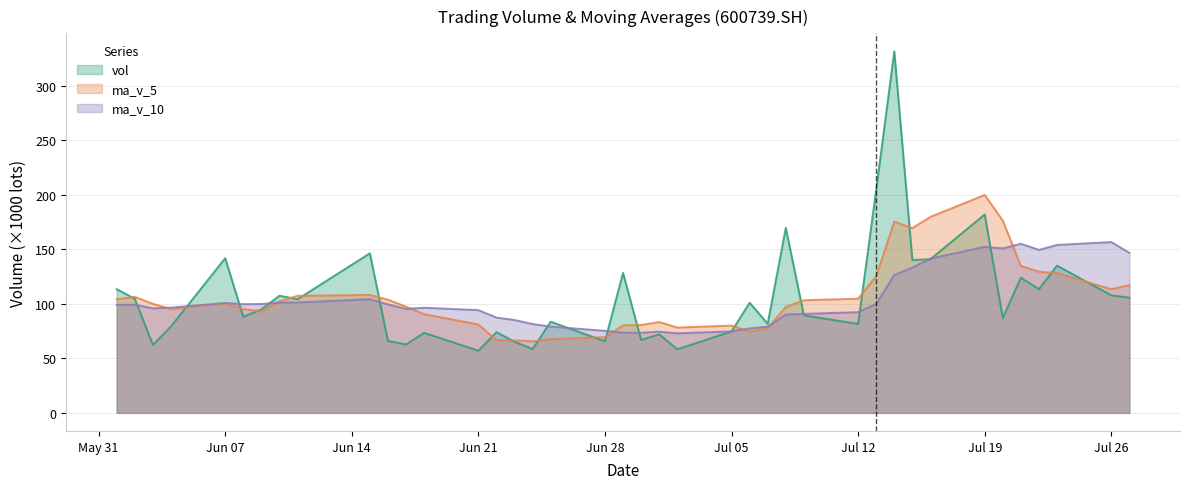

How many data points in vol are less than 94?

20